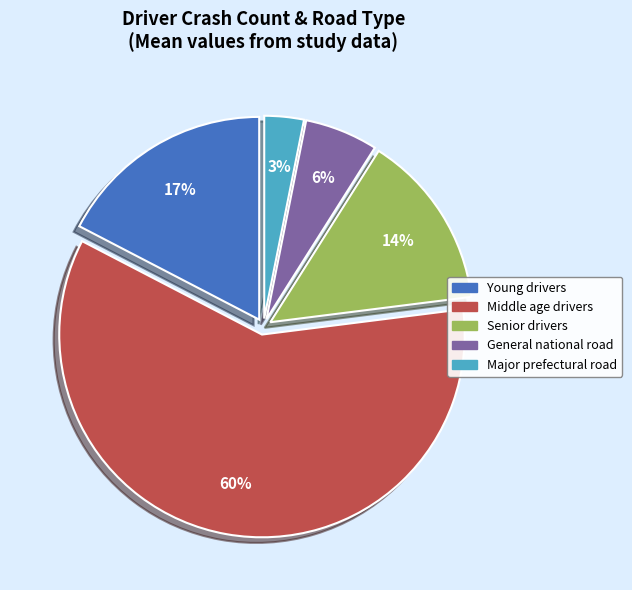

Count the number of slices in the pie.

5